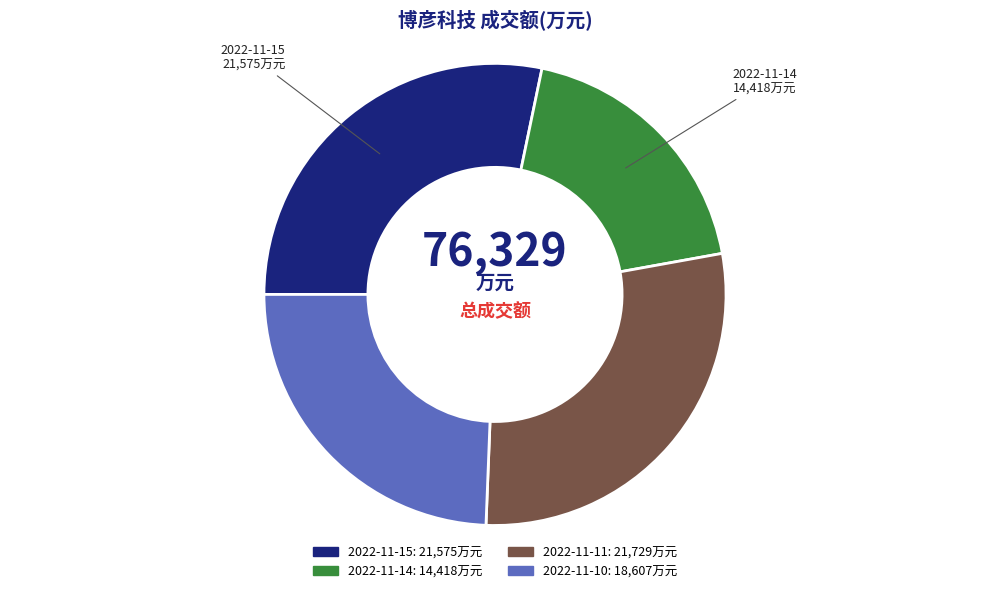

Which slice is the smallest?

2022-11-14